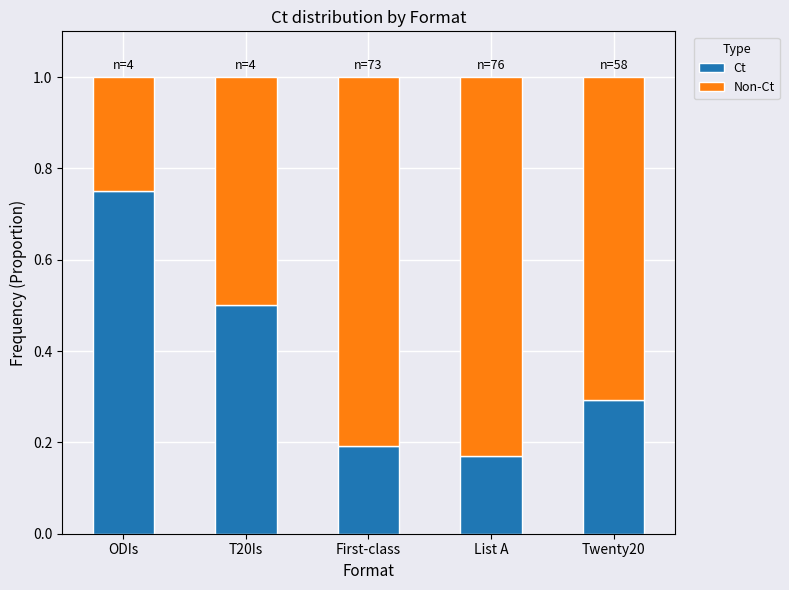

Where is Ct nearest to the value 0?

List A